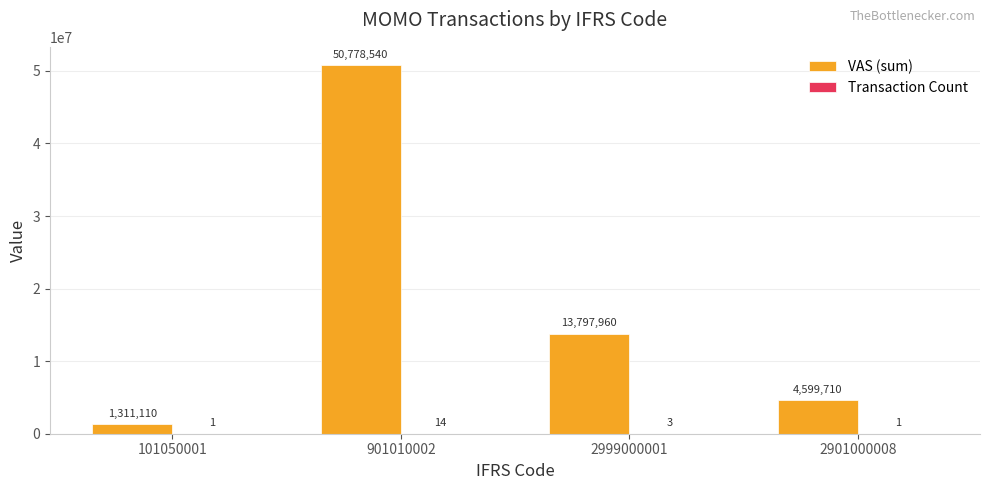

Read the VAS (sum) value at 2999000001, to the nearest 100.

13798000